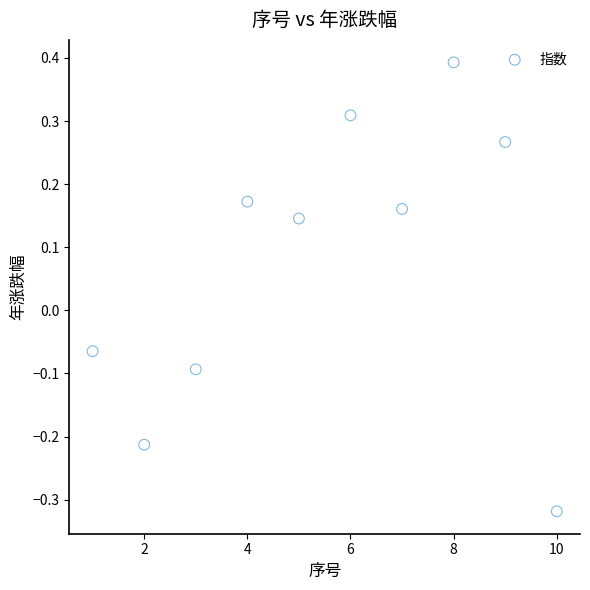

What is the range of Y values (max minus min)?

0.7